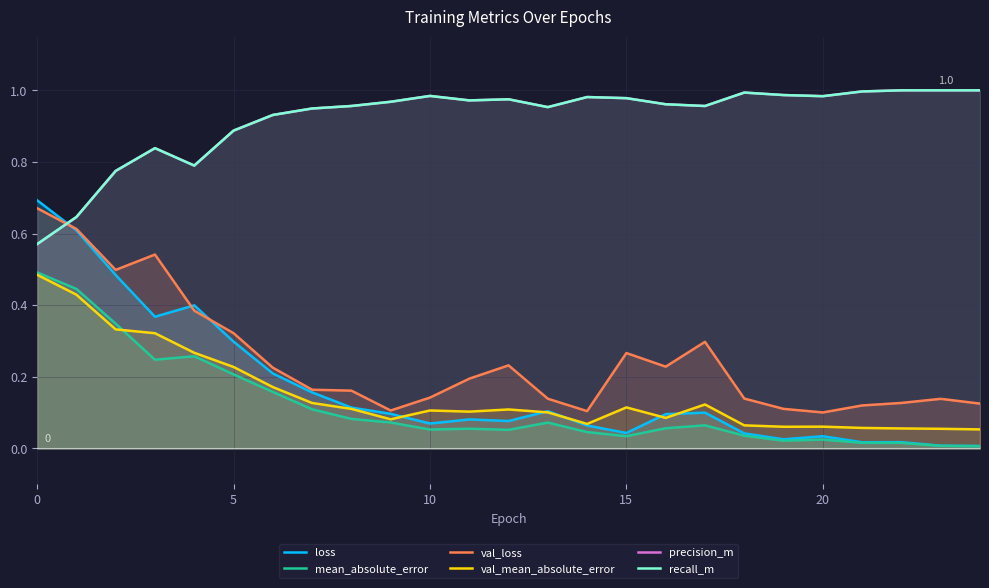

True or false: val_loss and loss intersect in this chart.

True